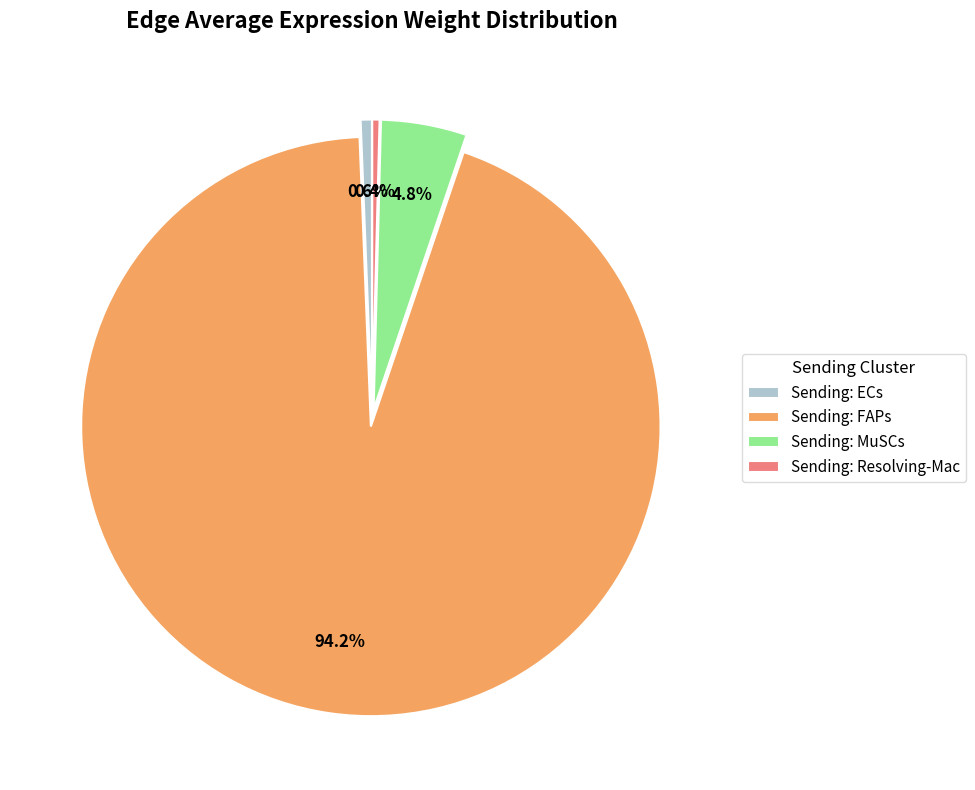

Combined, do Sending: FAPs and Sending: ECs account for over 50%?

Yes